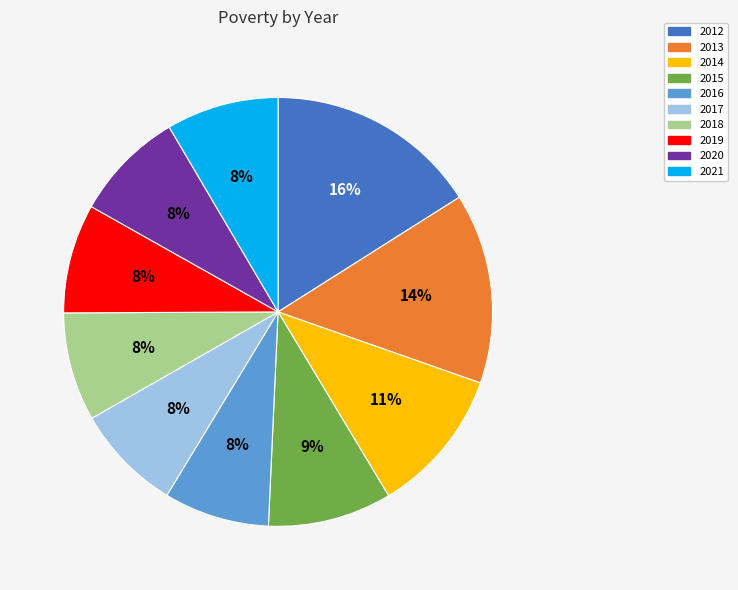

What is the ratio of the value at 2017 to the value at 2020?

1.0